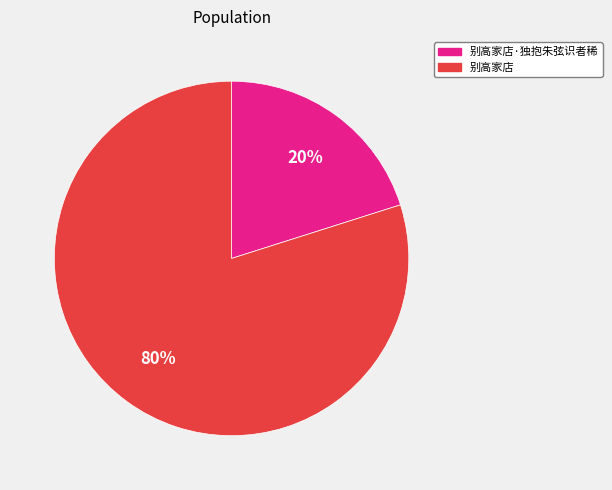

To the nearest percent, what is the average slice percentage?

50%